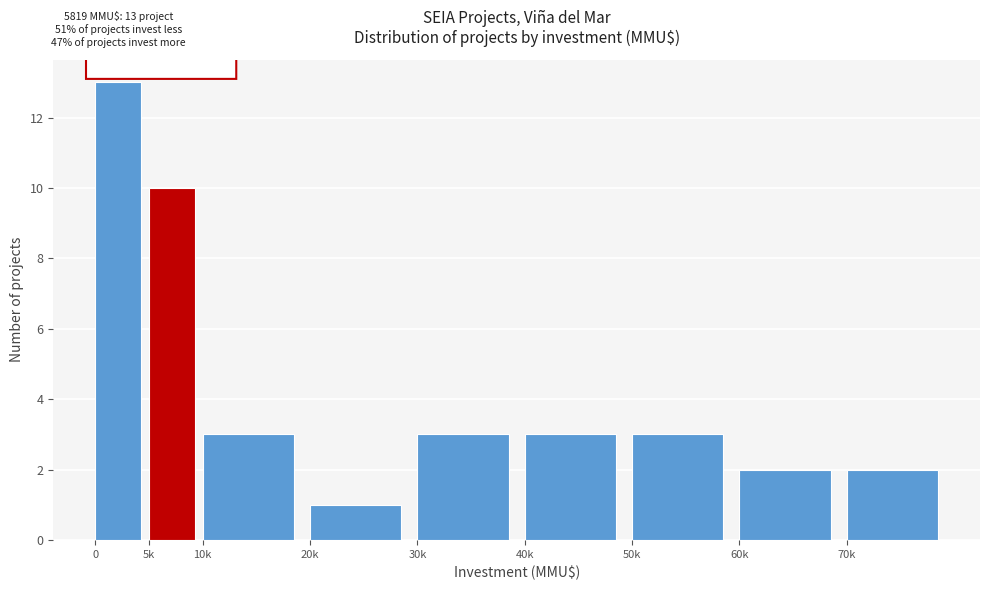

Reading left to right, what are all the values shown in this chart?

13	10	3	1	3	3	3	2	2